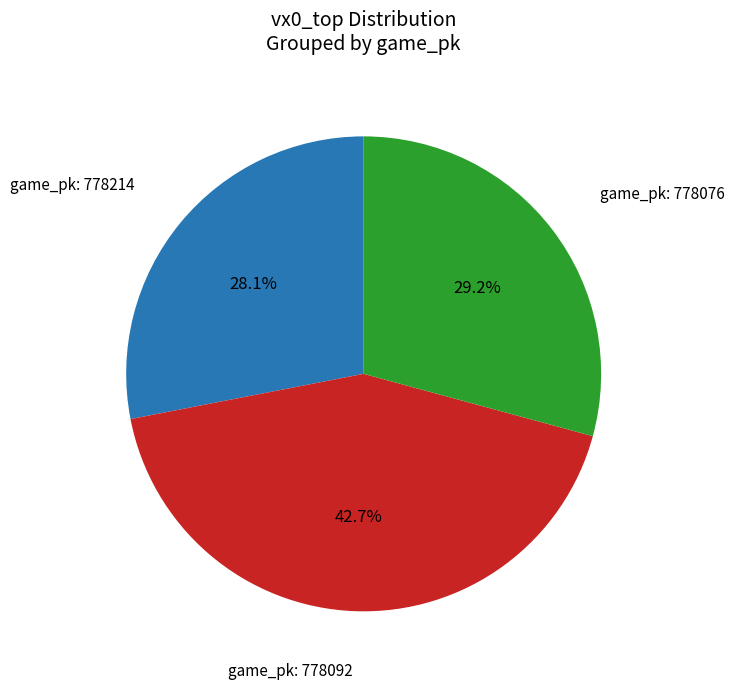

Does any single category account for the majority?

No